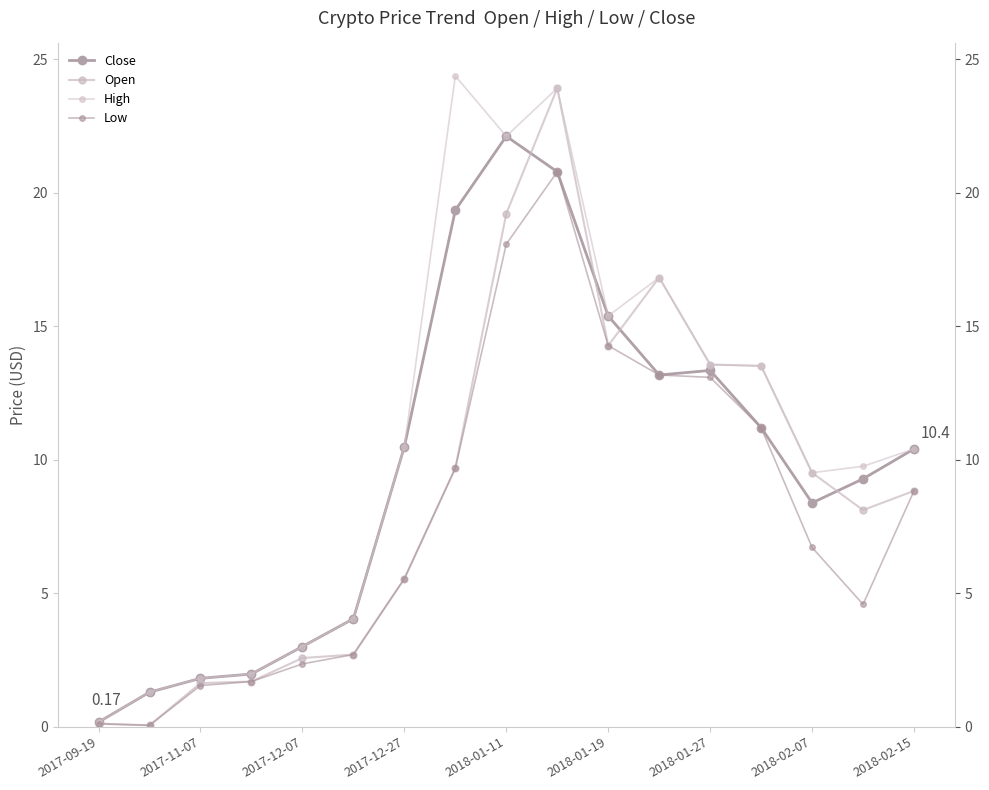

In Open, how many points are lower than both neighbors (excluding endpoints)?

3